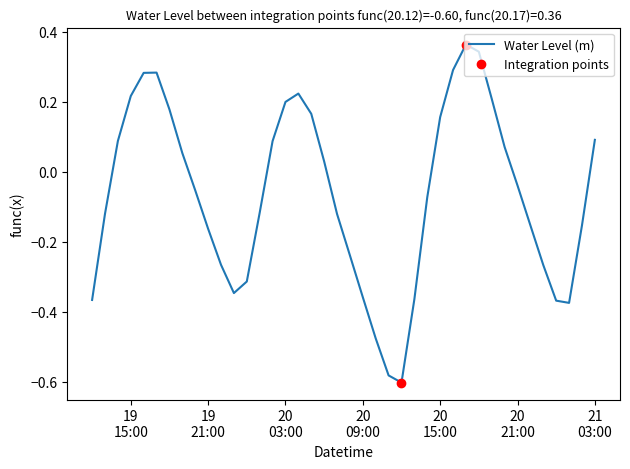

Which has a higher value, 2022-12-20 11:00:00 or 2022-12-20 16:00:00?

2022-12-20 16:00:00